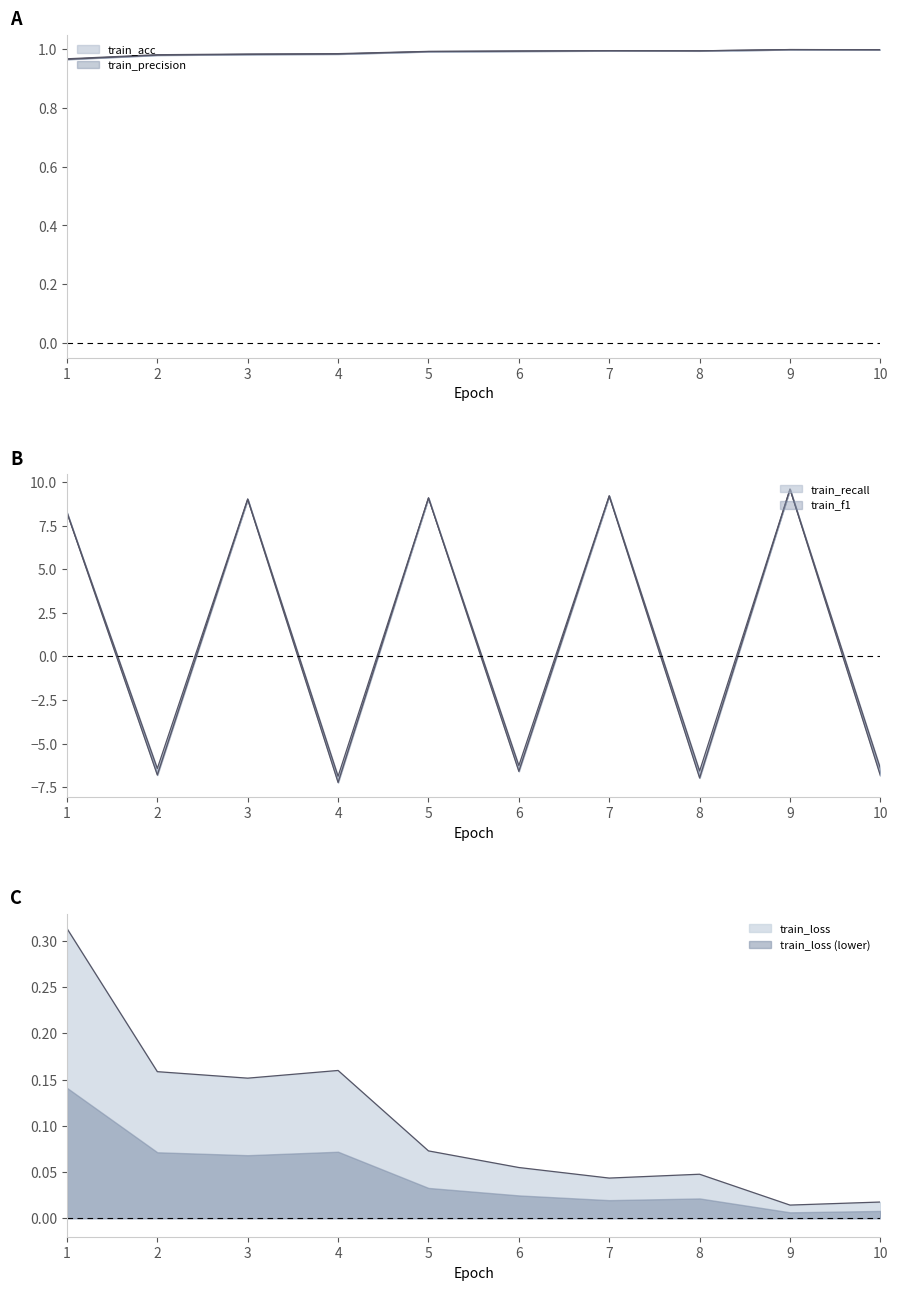

What is the sum of the train_f1 values at 10 and 7?

2.4